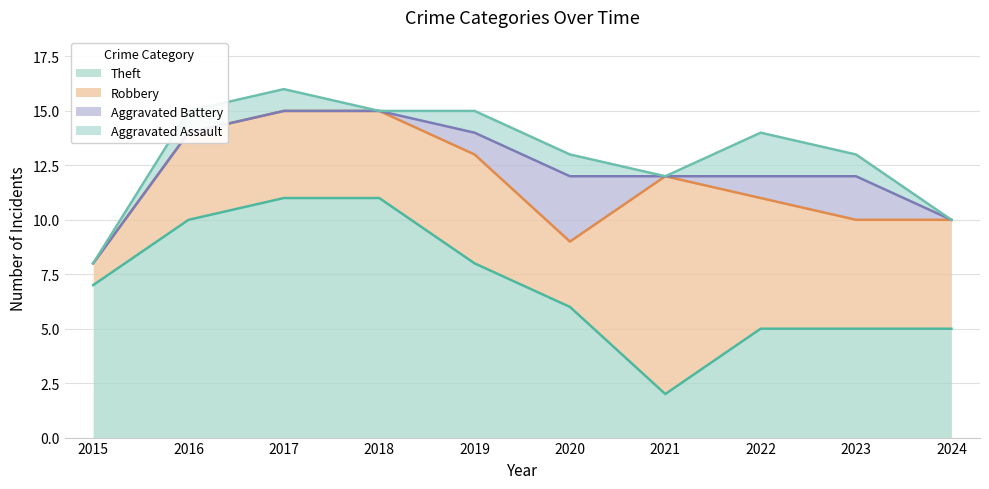

Rank the series at 2020 from lowest to highest value.

Aggravated Assault, Aggravated Battery, Robbery, Theft